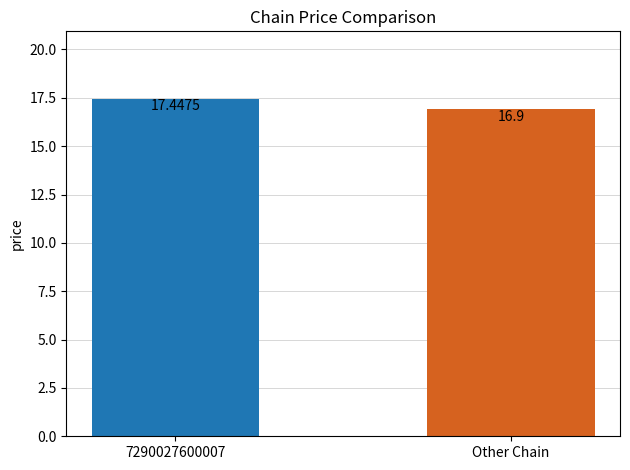

Count the number of categories in the chart.

2